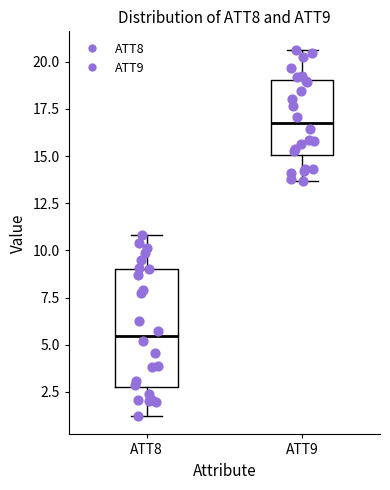

Where does the lower whisker of the box for ATT9 end on the y-axis? The values are not printed on the chart, so give them approximately, as read against the axis.

13.5